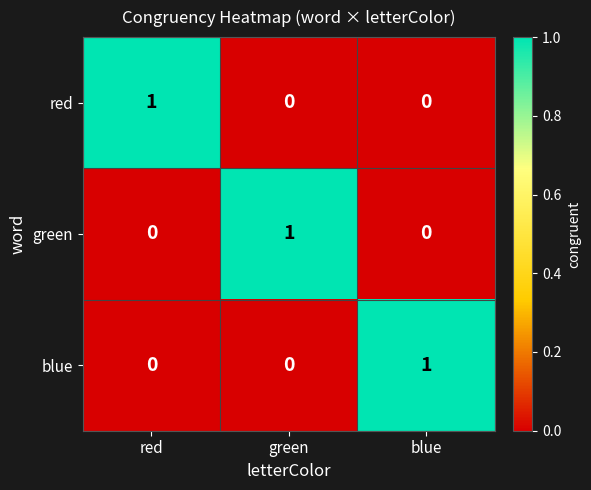

Is the value of red at green greater than the value of blue at blue?

No